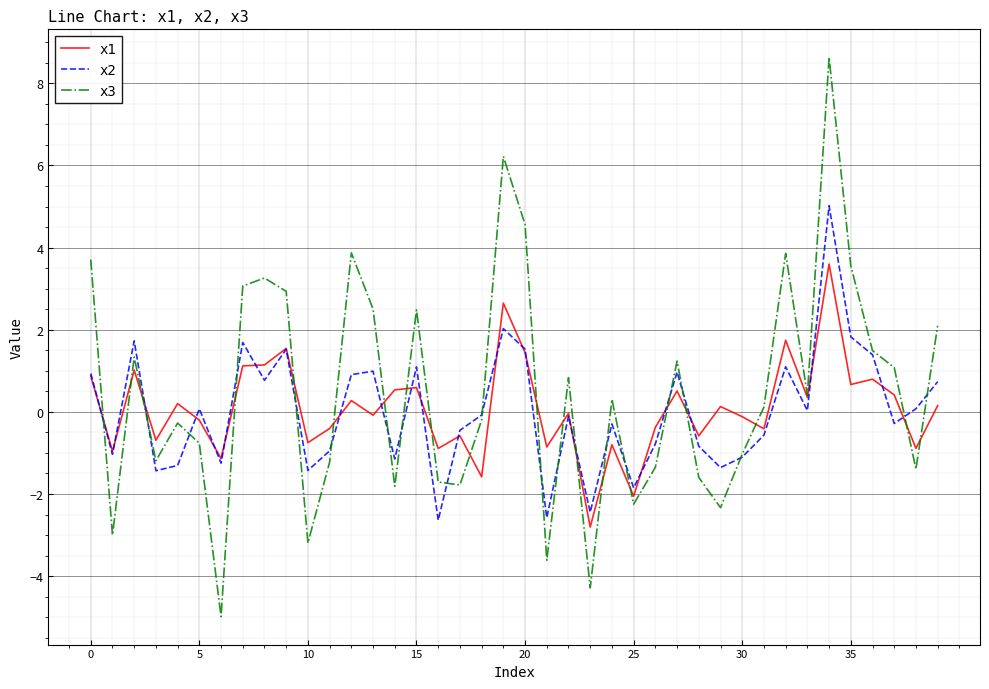

How many lines are shown in the chart?

3